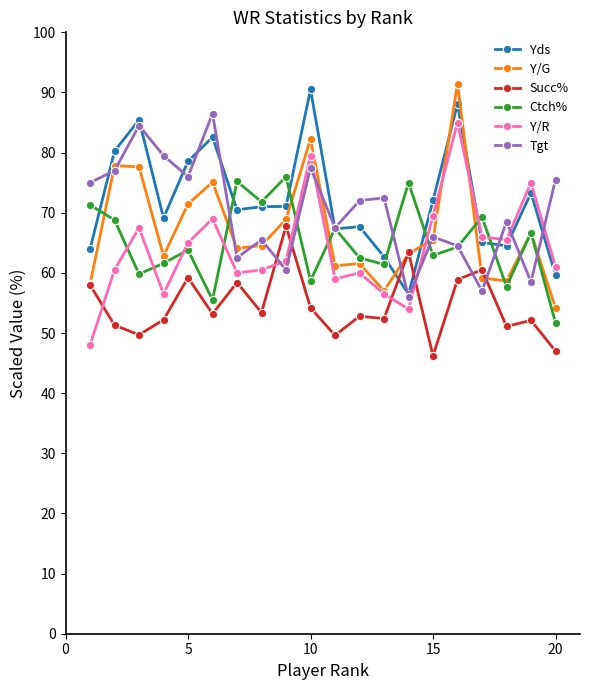

How many interior local valleys does the Tgt series have?

7